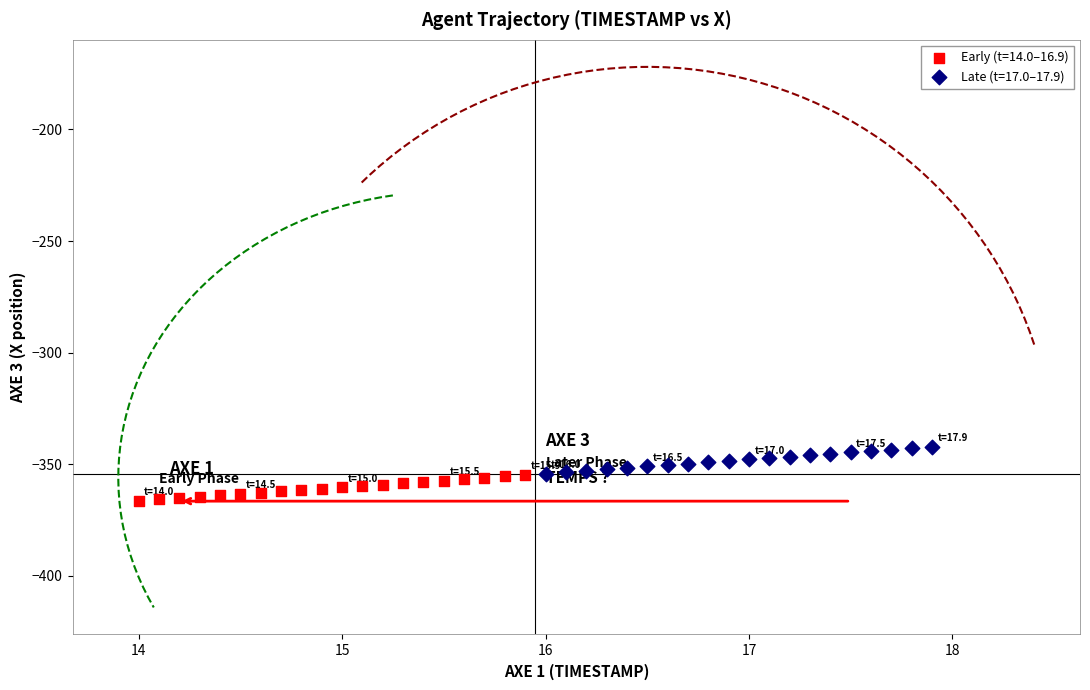

Which series contains the highest Y value?

Late (t=17.0–17.9)